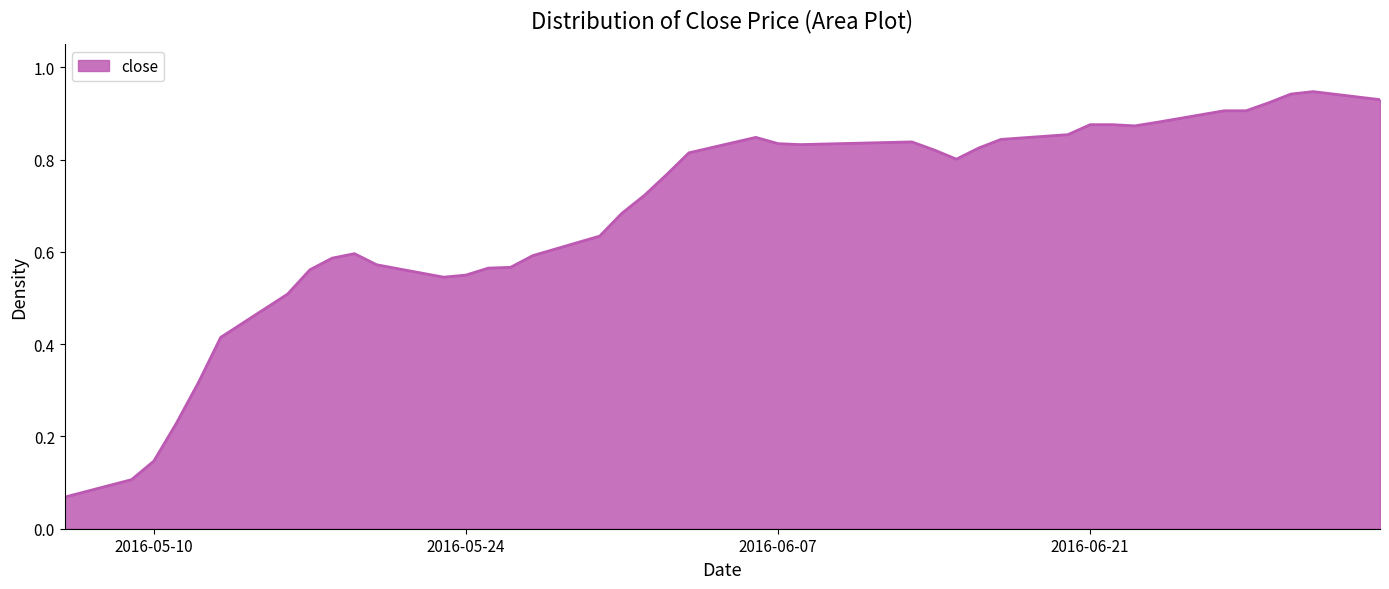

Does the chart display data point markers on the line(s)?

No